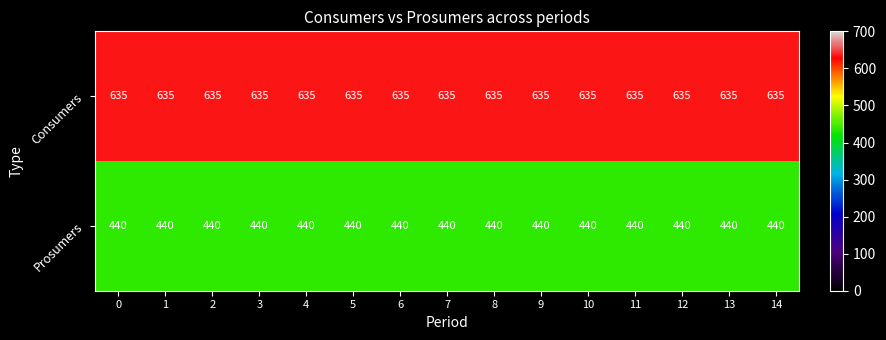

What is the greatest value displayed?

635